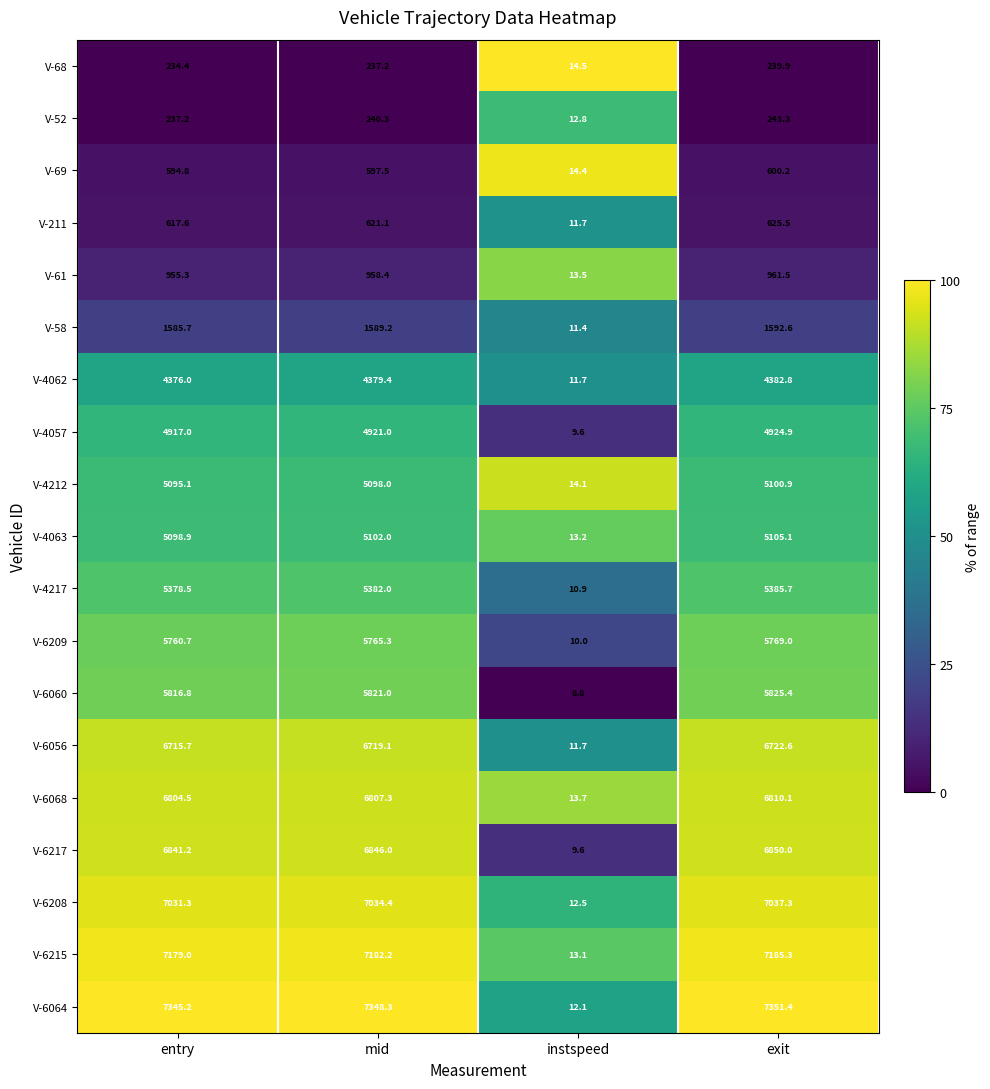

What is the greatest value displayed?

7351.4